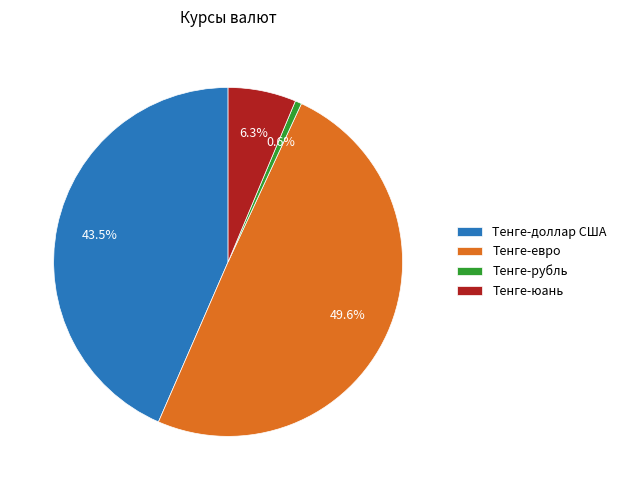

To the nearest percent, what portion does Тенге-евро represent?

50%